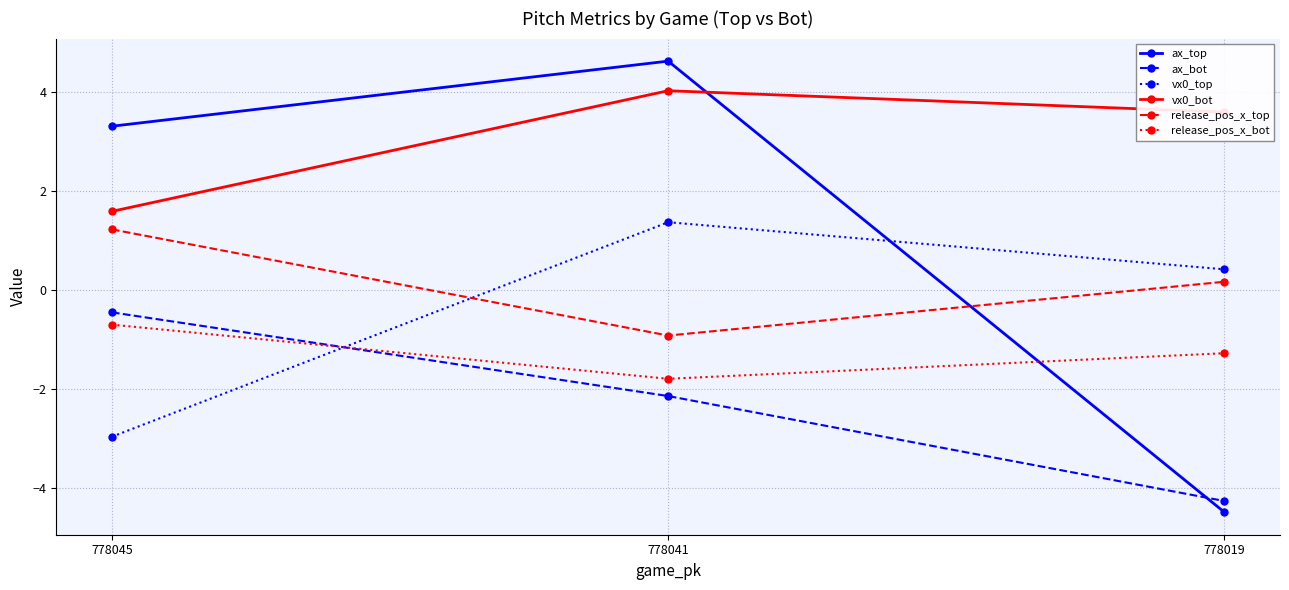

Is the value of vx0_bot at 778041 greater than the value of release_pos_x_bot at 778019?

Yes